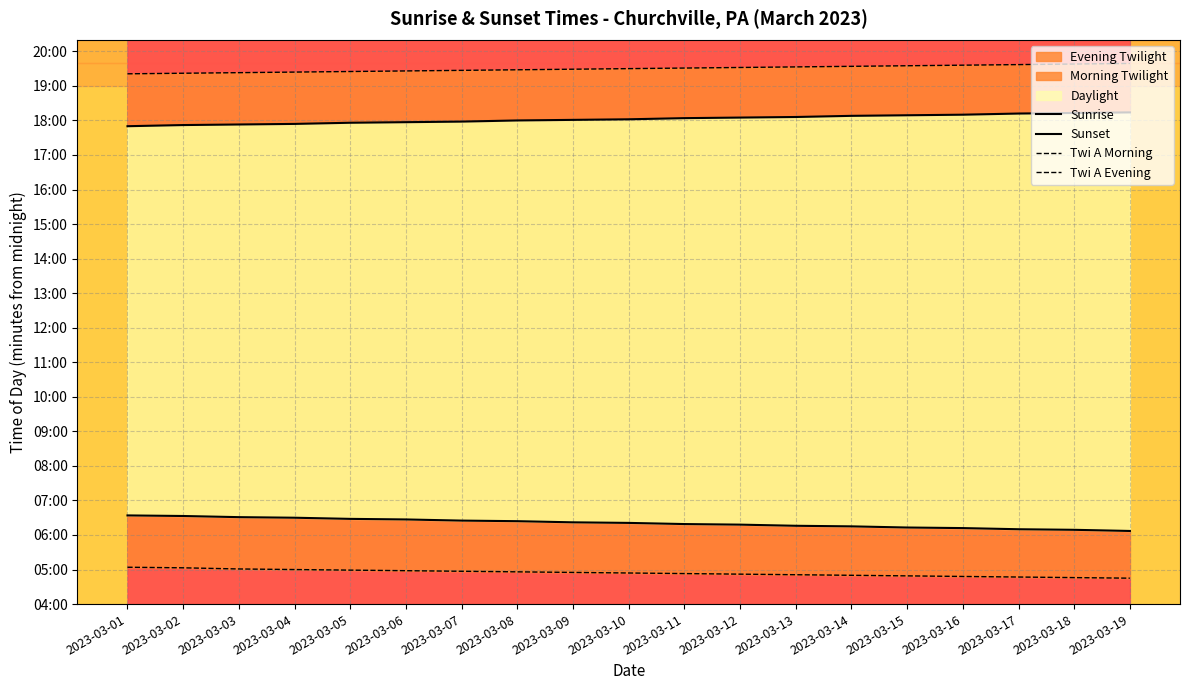

At which label is Sunrise closest to 380?

2023-03-10